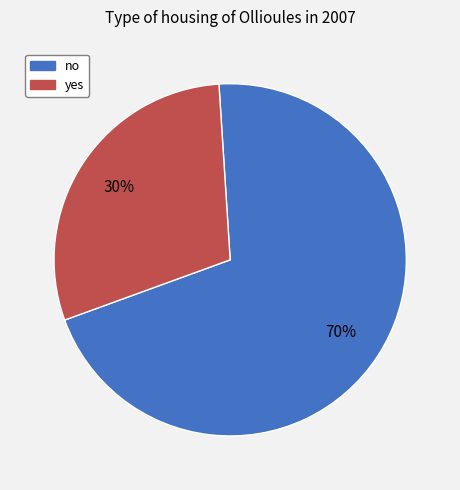

The yes slice represents 30% of the pie. True or false?

True